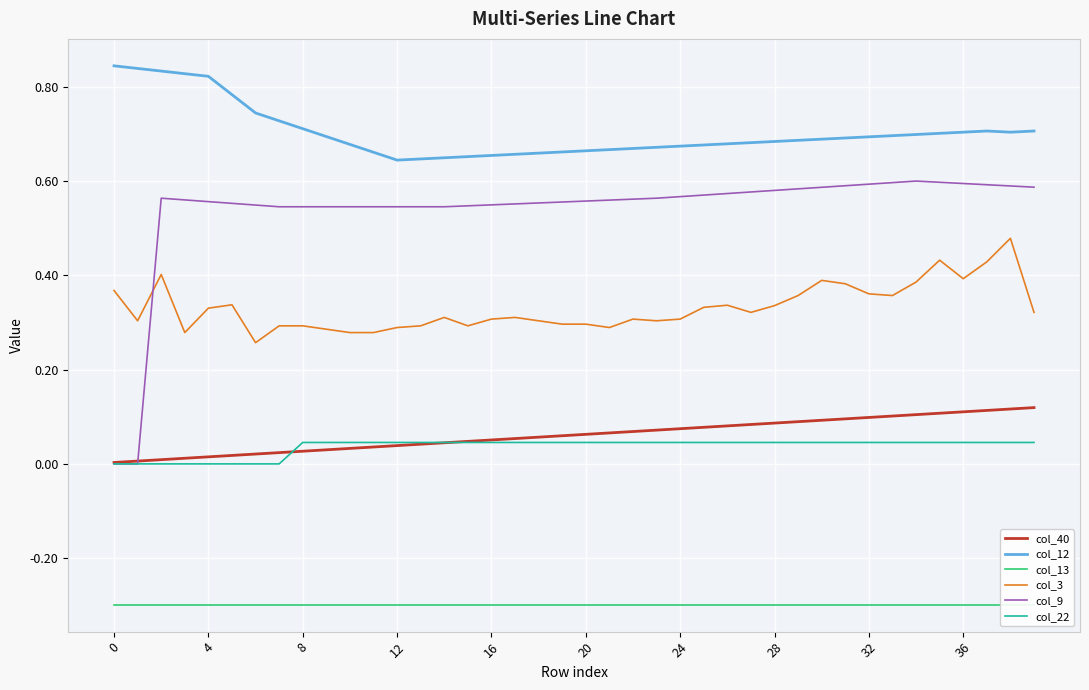

True or false: col_3 and col_22 cross at least once.

False